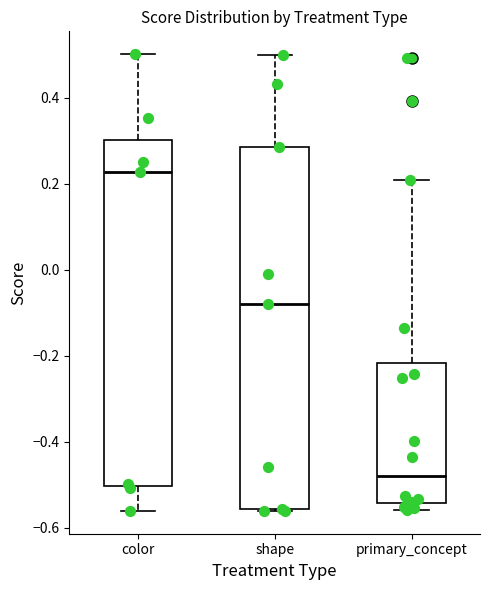

Which box has the highest median line?

color